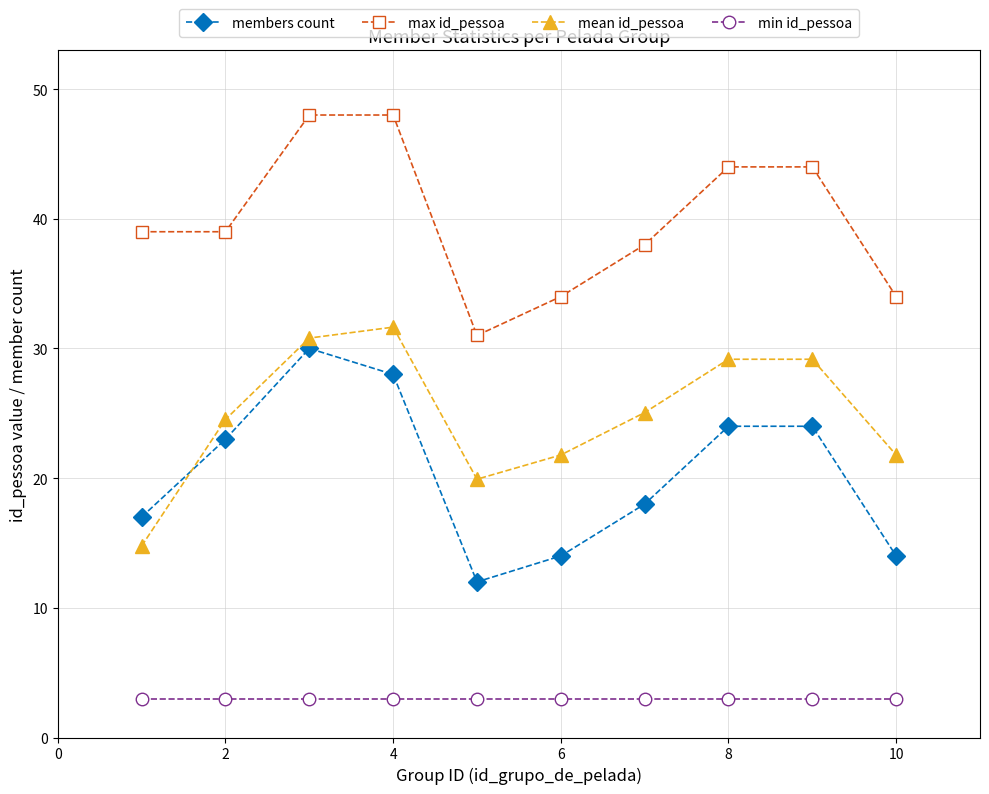

What is the minimum value for mean id_pessoa?

14.8